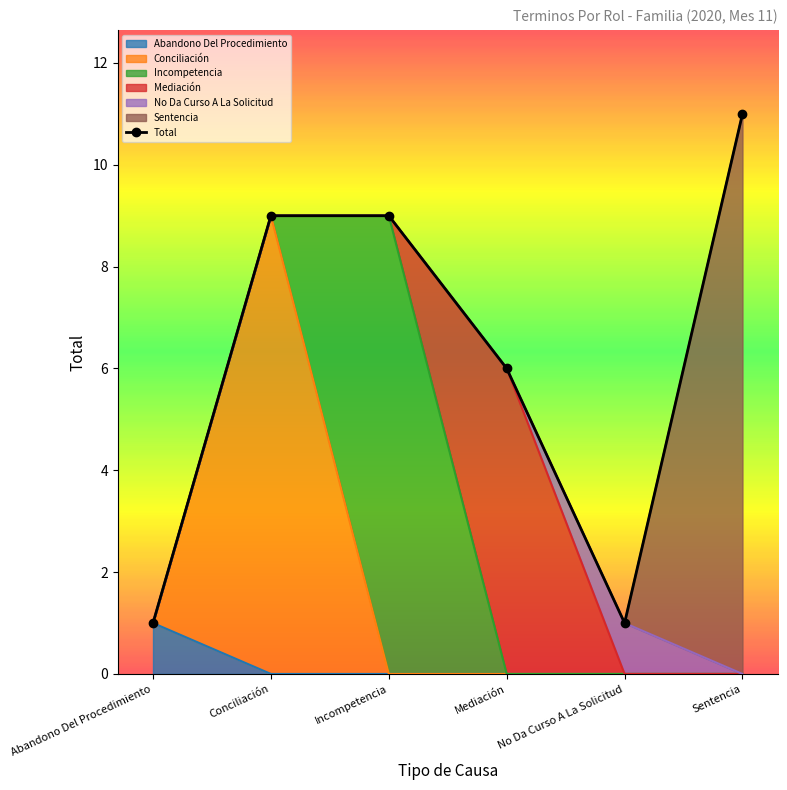

Reading left to right, transcribe all the data shown in this chart.

1	9	9	6	1	11